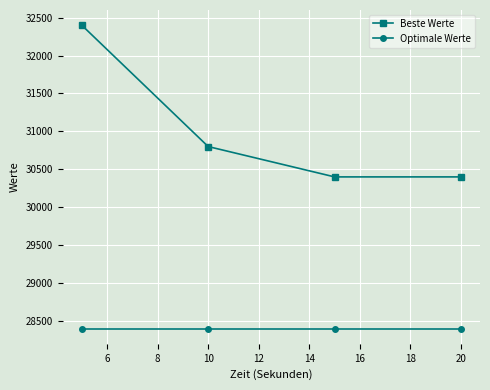

What is the highest value of the Beste Werte series?

32400